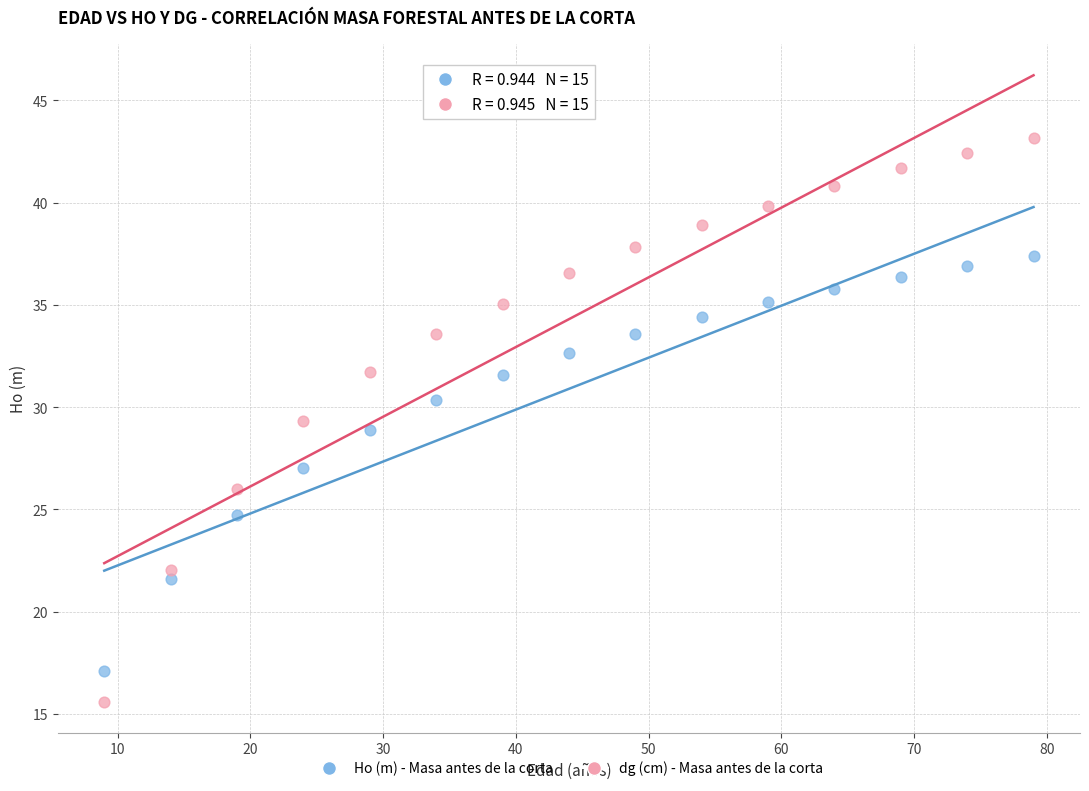

Across all data points, what is the range of X values (max minus min)?

70.0